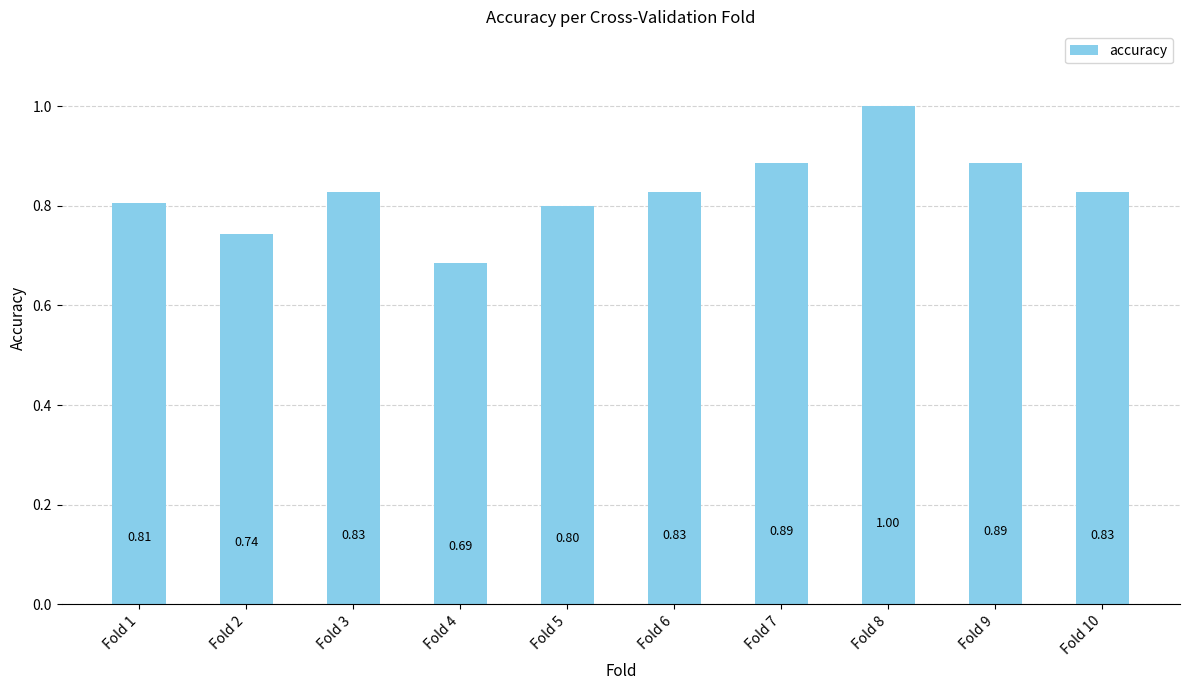

Count the values in the range 0 to 1.

10